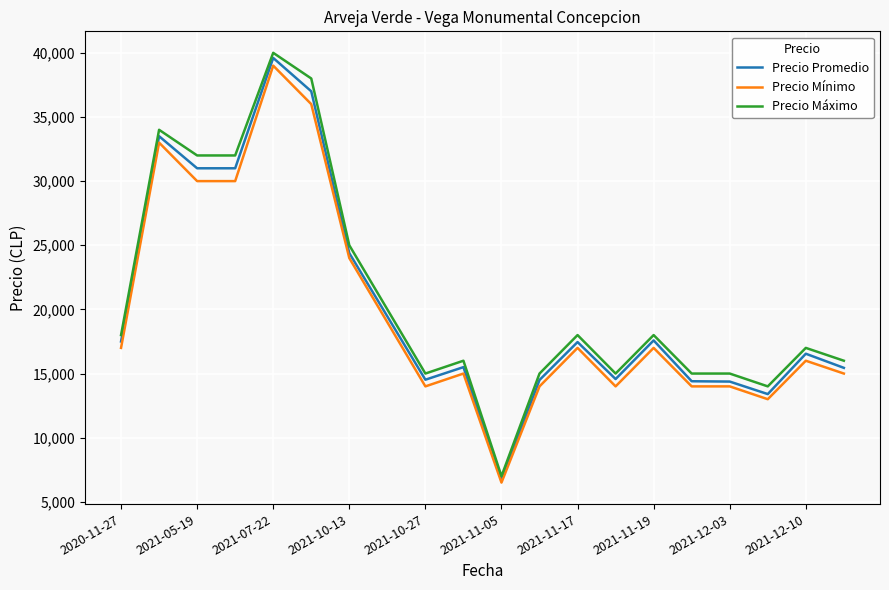

Which series has the widest spread of values?

Precio Máximo